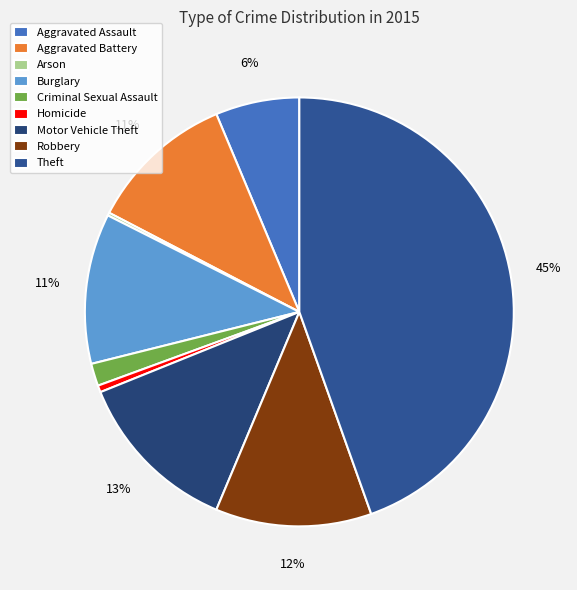

To the nearest percent, what is the combined percentage of Arson and Aggravated Battery?

11%